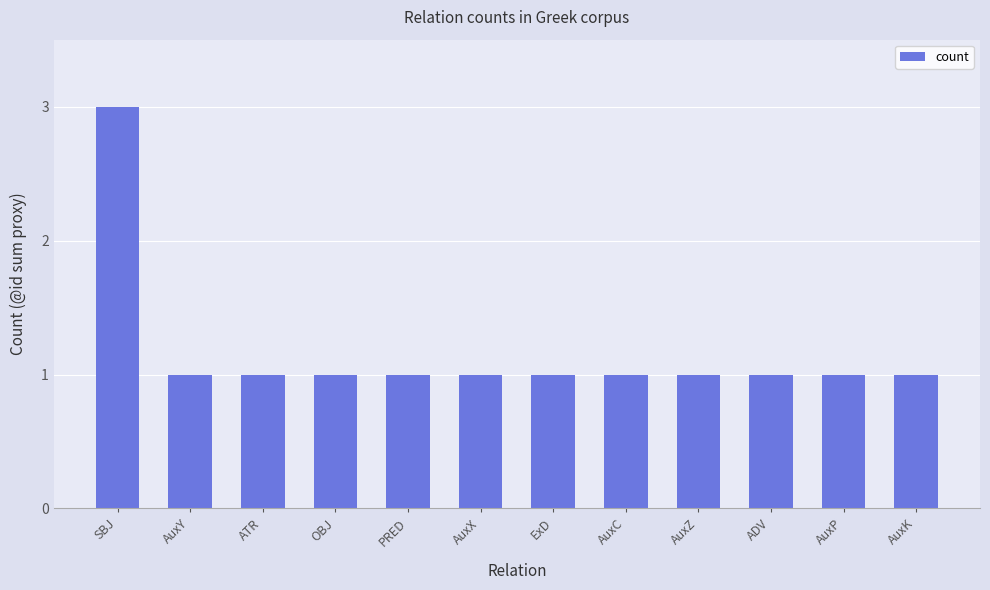

The chart shows a value of 1 at AuxY. True or false?

True